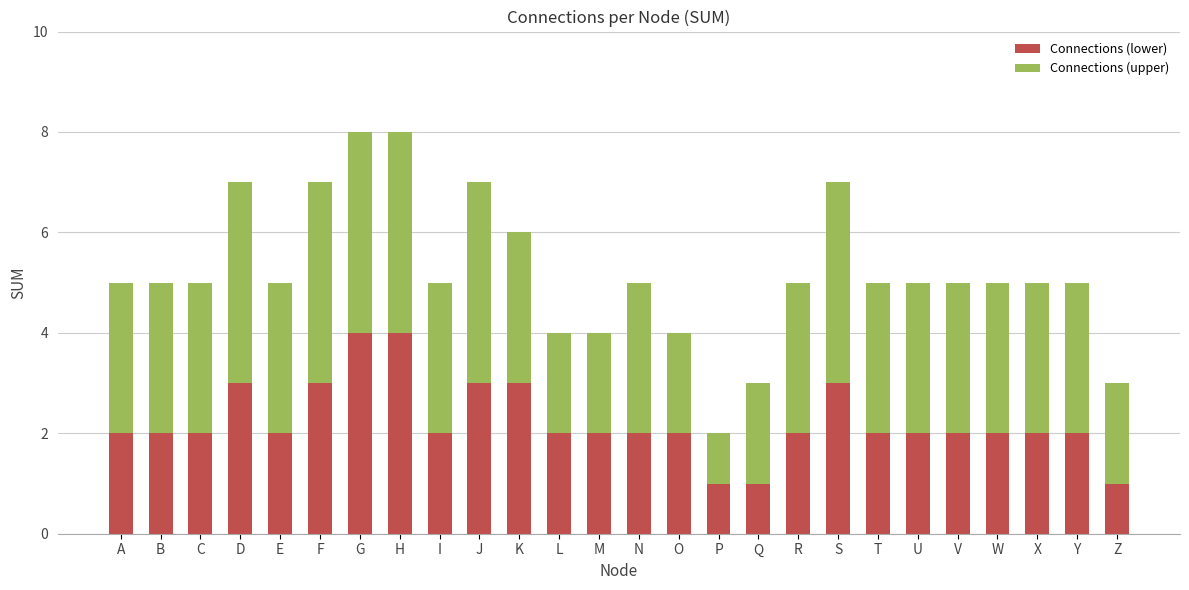

What are all the series names shown in the legend?

Connections (lower), Connections (upper)